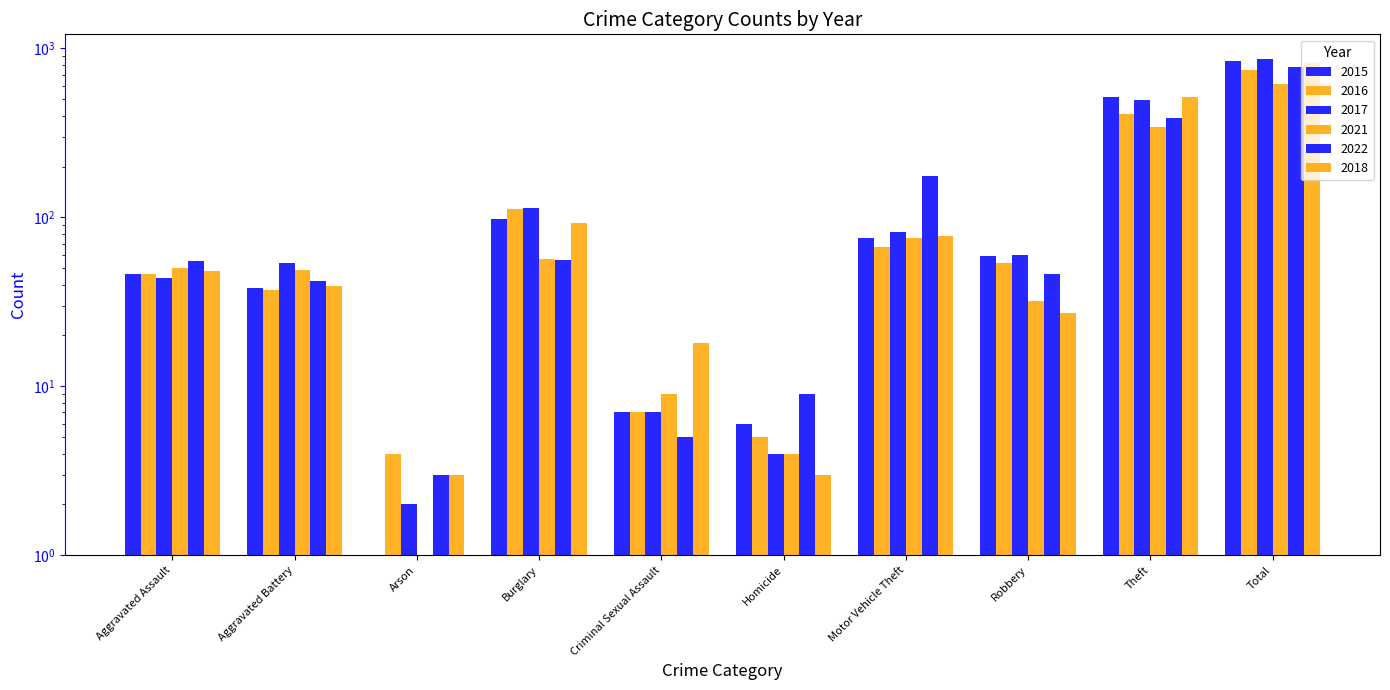

Reading left to right, extract all data points from this chart.

2015: Aggravated Assault=46	Aggravated Battery=38	Arson=1	Burglary=98	Criminal Sexual Assault=7	Homicide=6	Motor Vehicle Theft=75	Robbery=59	Theft=515	Total=845
2016: Aggravated Assault=46	Aggravated Battery=37	Arson=4	Burglary=112	Criminal Sexual Assault=7	Homicide=5	Motor Vehicle Theft=67	Robbery=54	Theft=409	Total=741
2017: Aggravated Assault=44	Aggravated Battery=54	Arson=2	Burglary=114	Criminal Sexual Assault=7	Homicide=4	Motor Vehicle Theft=82	Robbery=60	Theft=497	Total=864
2021: Aggravated Assault=50	Aggravated Battery=49	Arson=1	Burglary=57	Criminal Sexual Assault=9	Homicide=4	Motor Vehicle Theft=75	Robbery=32	Theft=341	Total=618
2022: Aggravated Assault=55	Aggravated Battery=42	Arson=3	Burglary=56	Criminal Sexual Assault=5	Homicide=9	Motor Vehicle Theft=175	Robbery=46	Theft=388	Total=779
2018: Aggravated Assault=48	Aggravated Battery=39	Arson=3	Burglary=92	Criminal Sexual Assault=18	Homicide=3	Motor Vehicle Theft=78	Robbery=27	Theft=515	Total=823